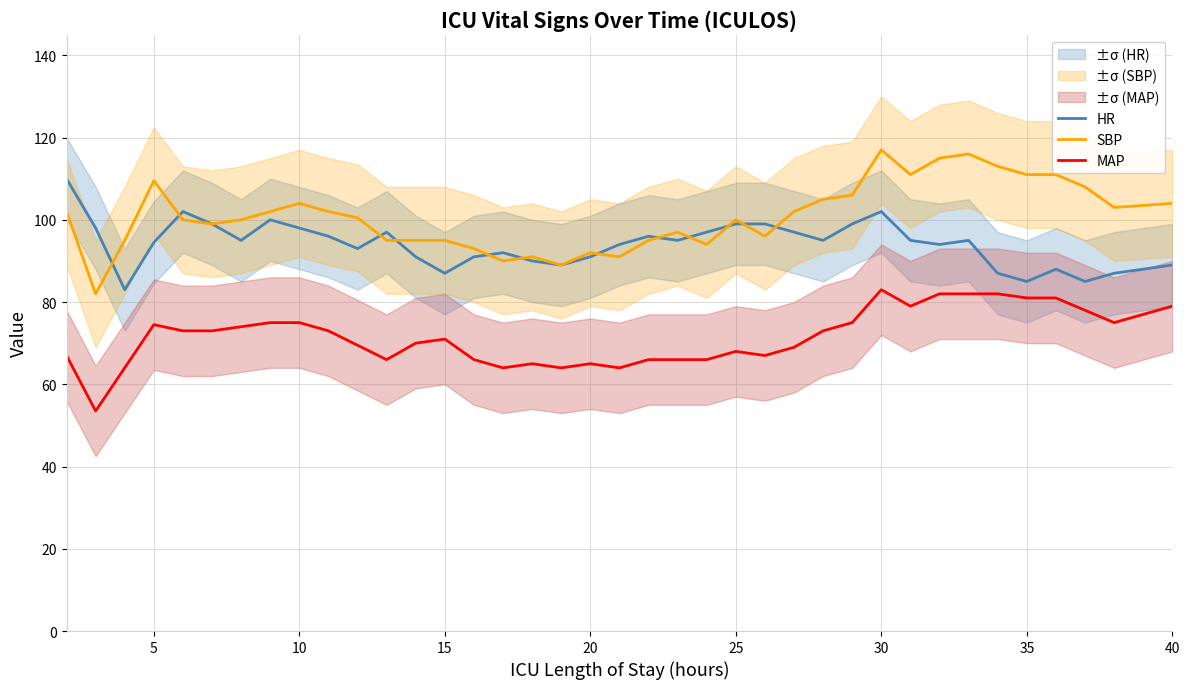

What are all the series names shown in the legend?

HR, SBP, MAP